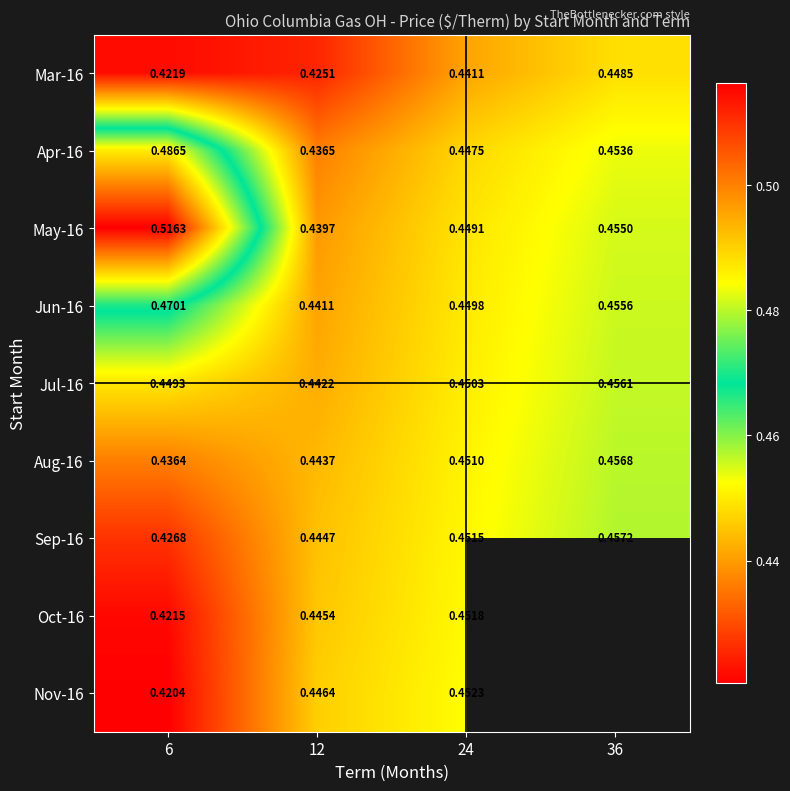

Which series has the widest spread of values?

May-16